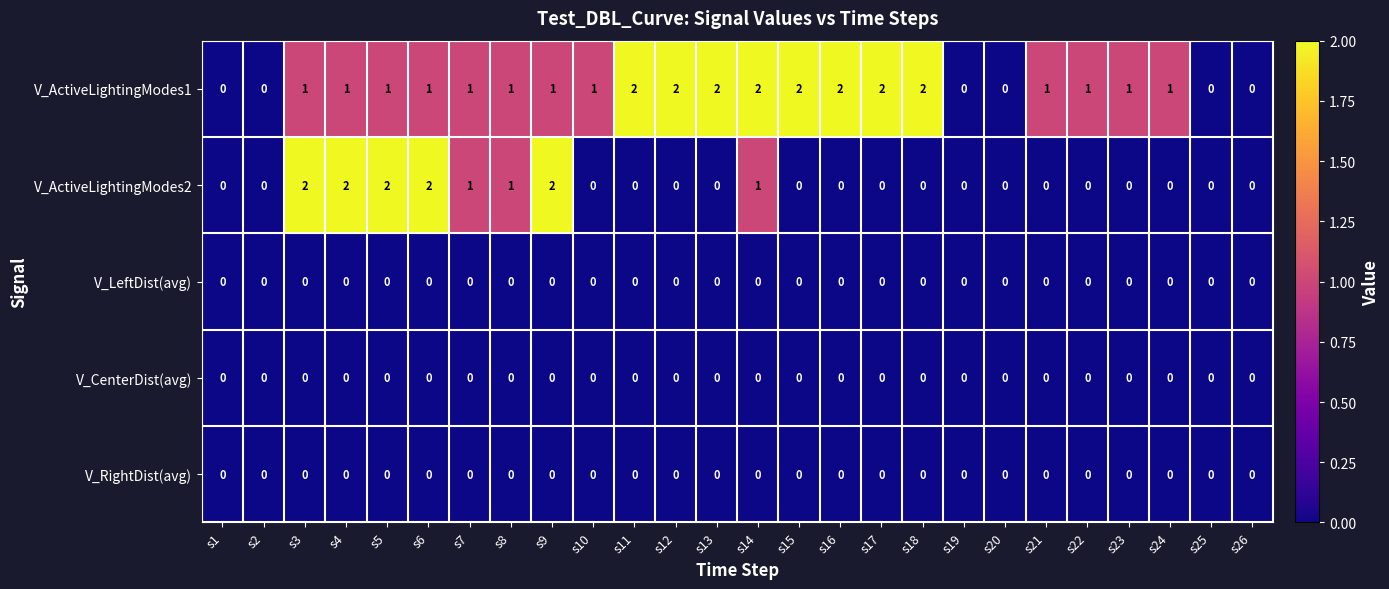

Which series changed the most between s5 and s10?

V_ActiveLightingModes2